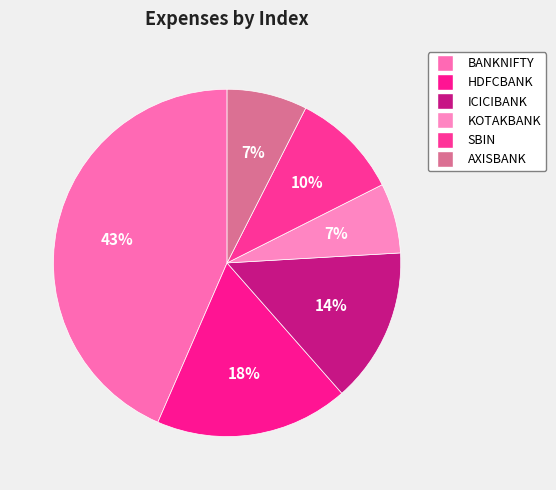

Which slice is the smallest?

KOTAKBANK